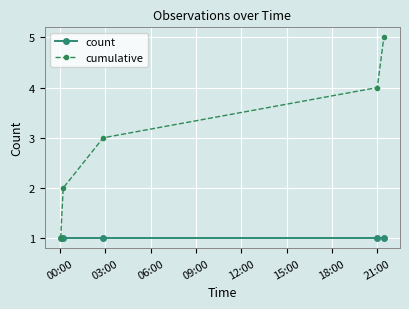

Is this an area chart (filled region under the line)?

No